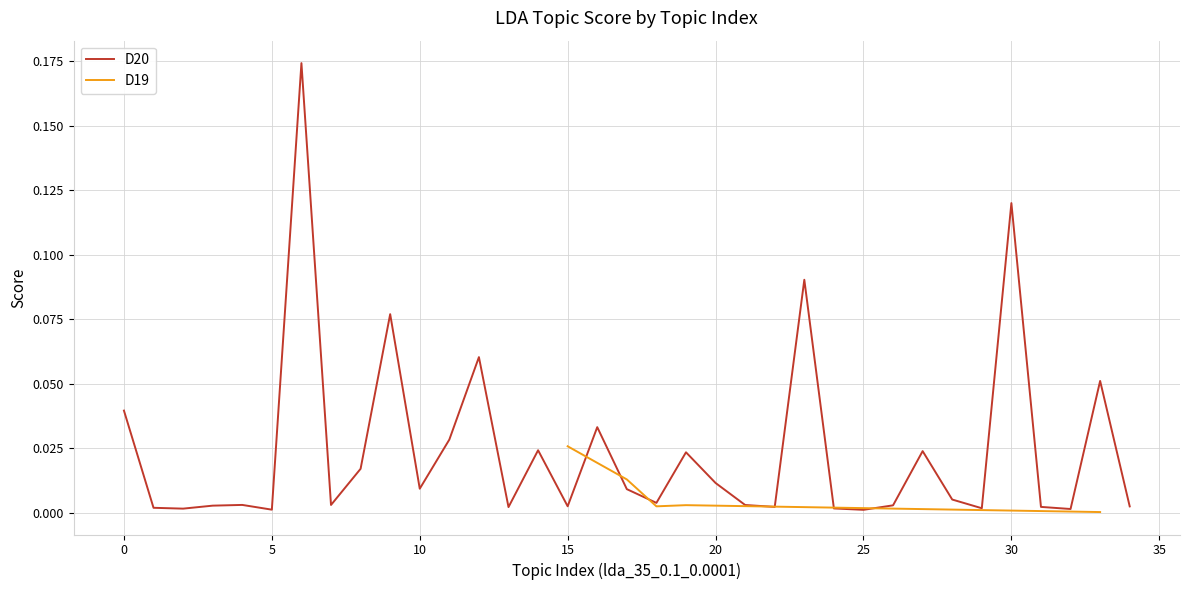

What are all the series names shown in the legend?

D20, D19